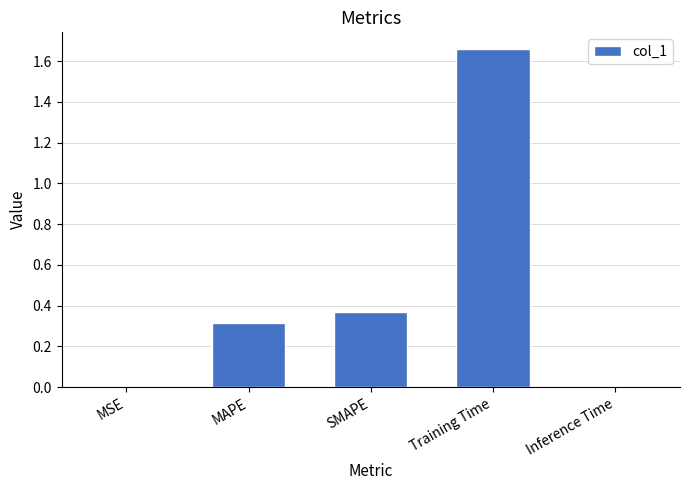

True or false: the data shows 0.5 at MAPE.

False